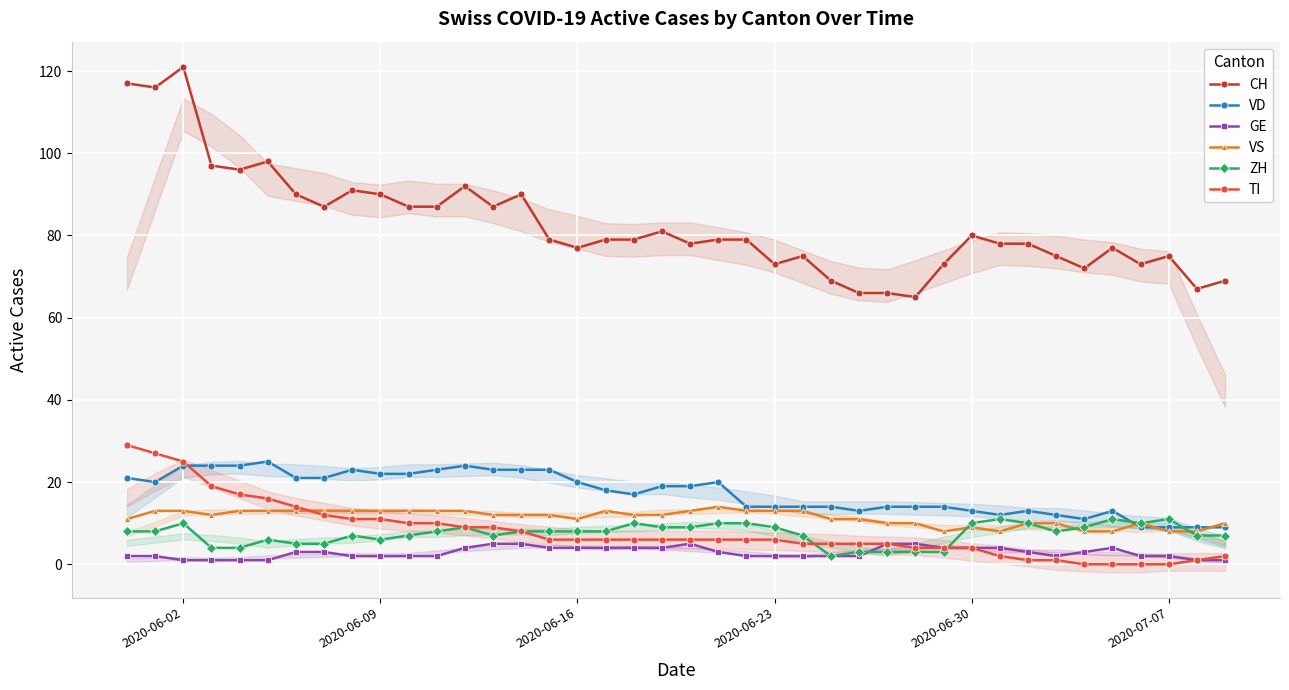

At which category does CH reach its first local peak?

2020-06-02